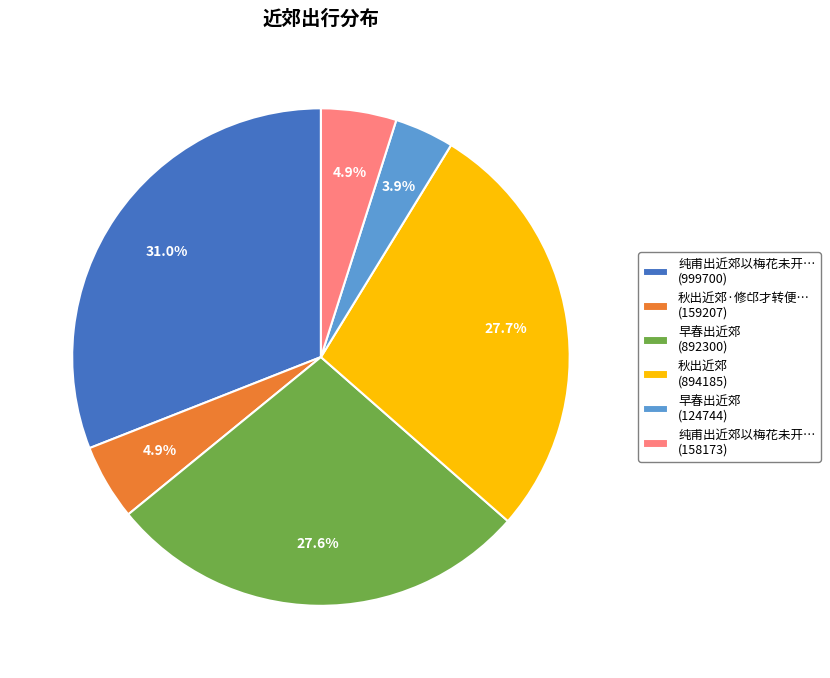

Is there any slice that represents more than half of the pie?

No